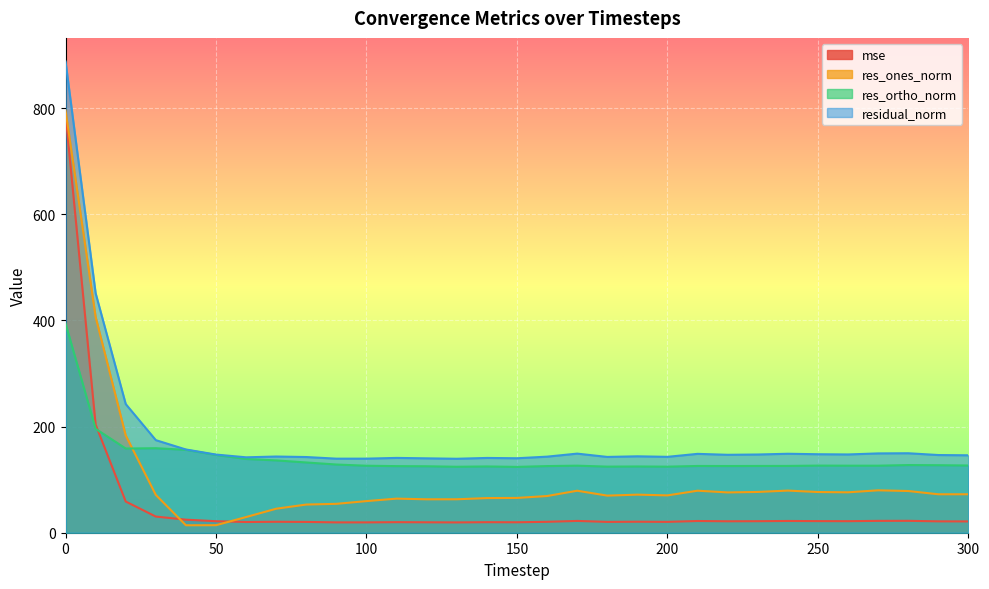

Rank the series by their average value, from highest to lowest.

residual_norm, res_ortho_norm, res_ones_norm, mse